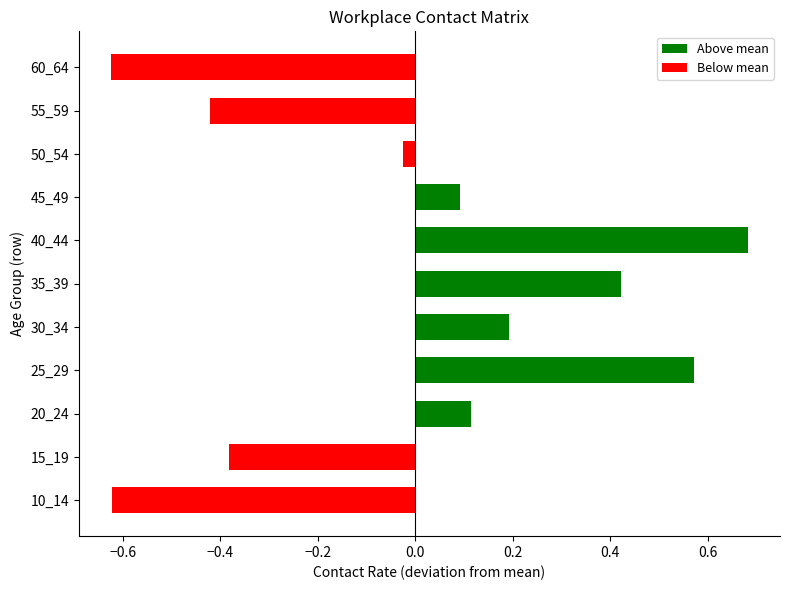

How many values in the Below mean series are below 0?

5